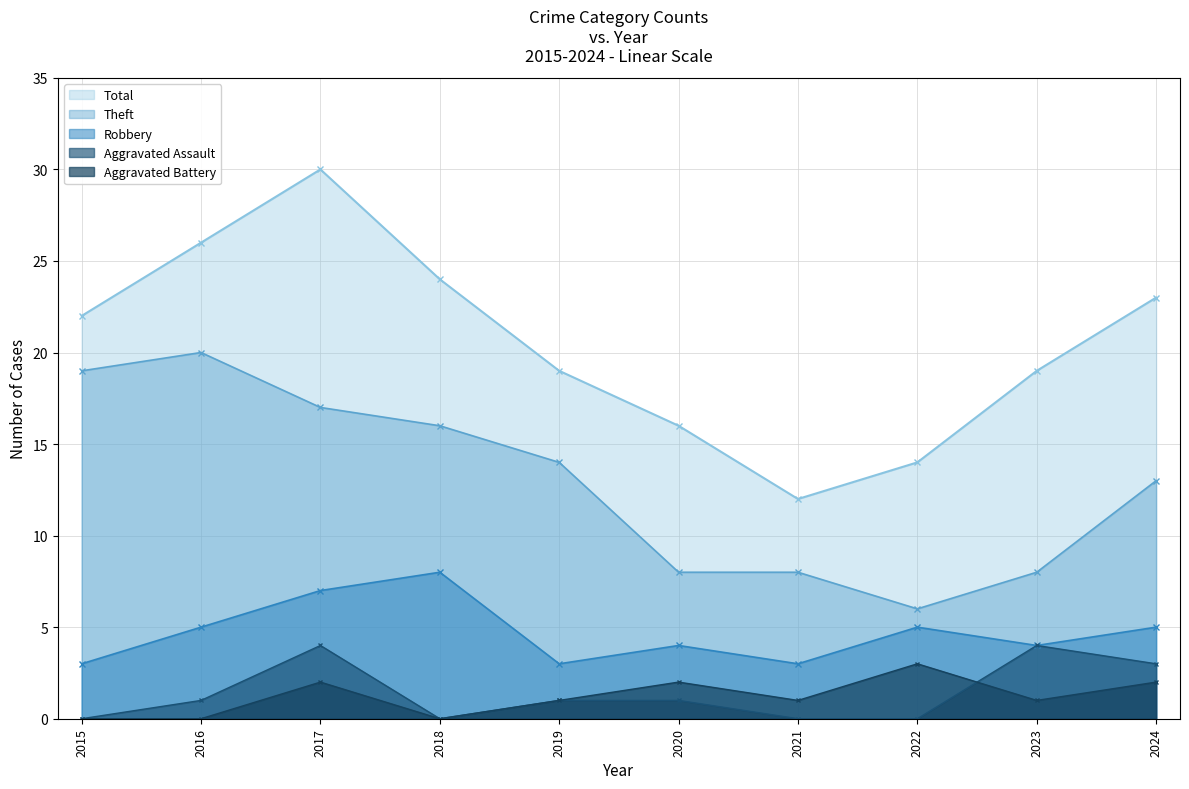

How many data points in Aggravated Assault are above 1?

3